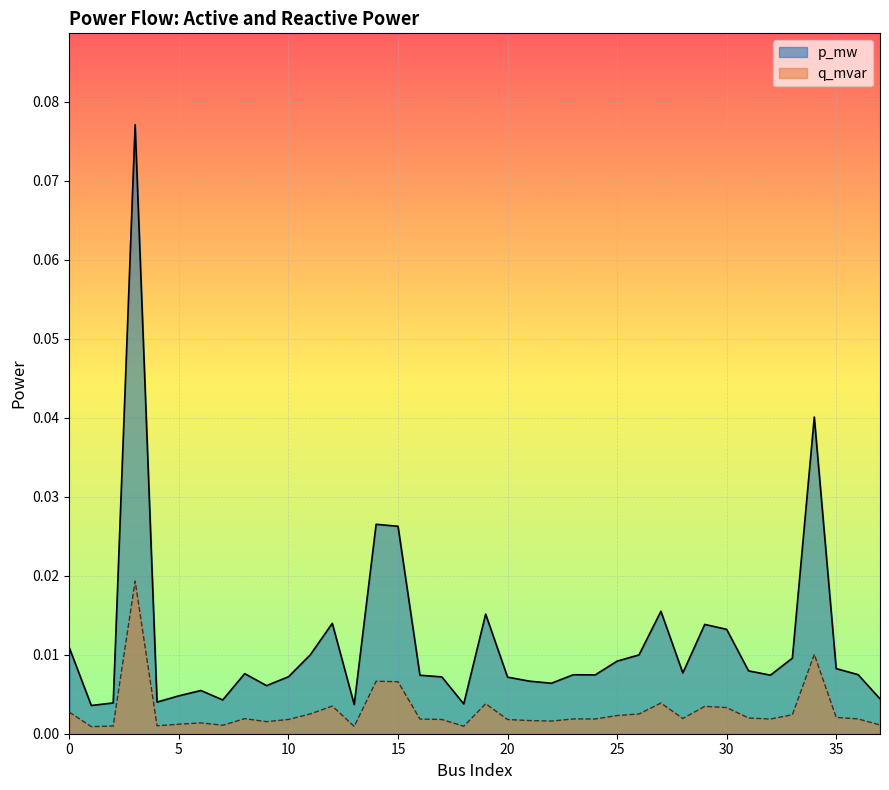

True or false: p_mw and q_mvar intersect in this chart.

False